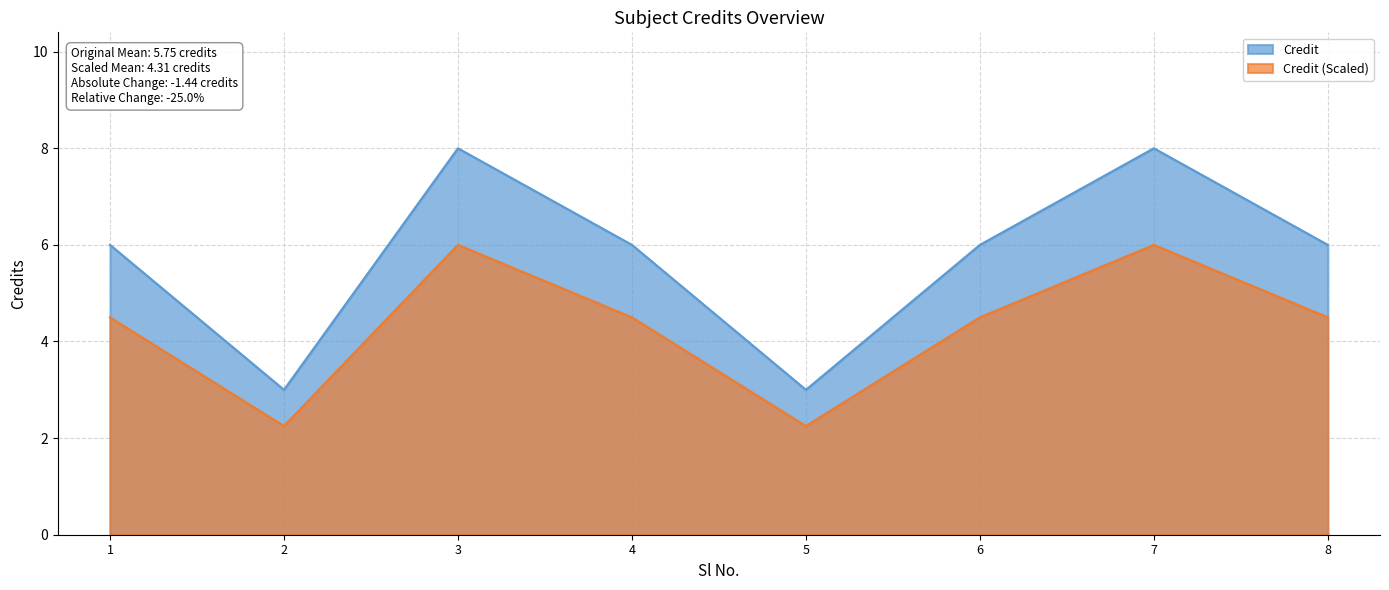

Rank the categories by value from highest to lowest.

3, 7, 1, 4, 6, 8, 2, 5